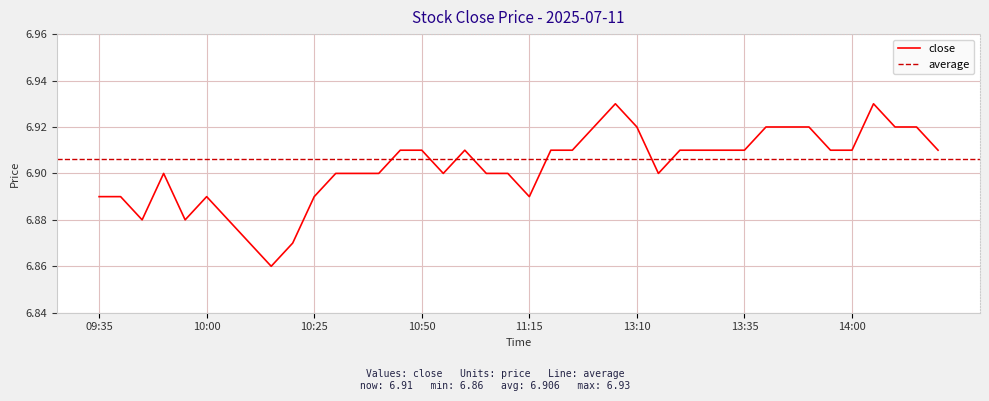

Approximately how many times larger is the value at 10:40 compared to 11:25?

1.0